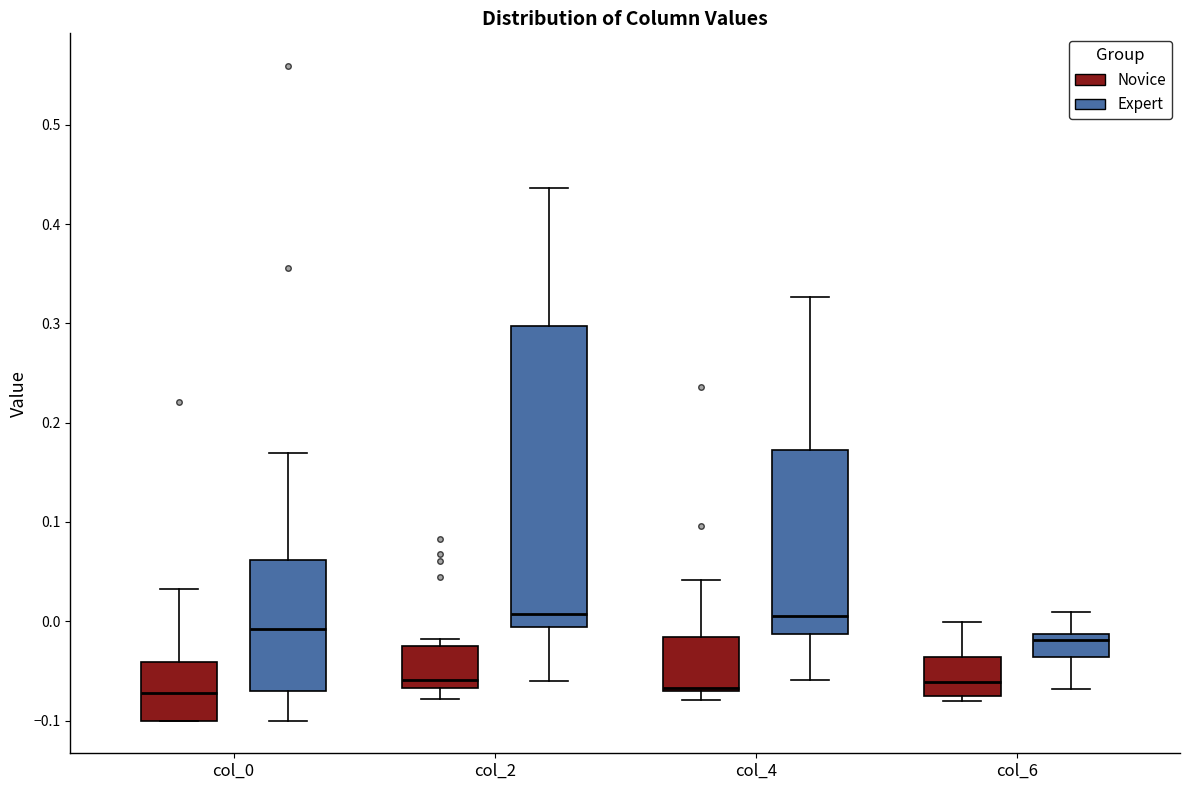

Which box is the tallest, from its lower edge to its upper edge?

col_2 (Expert)